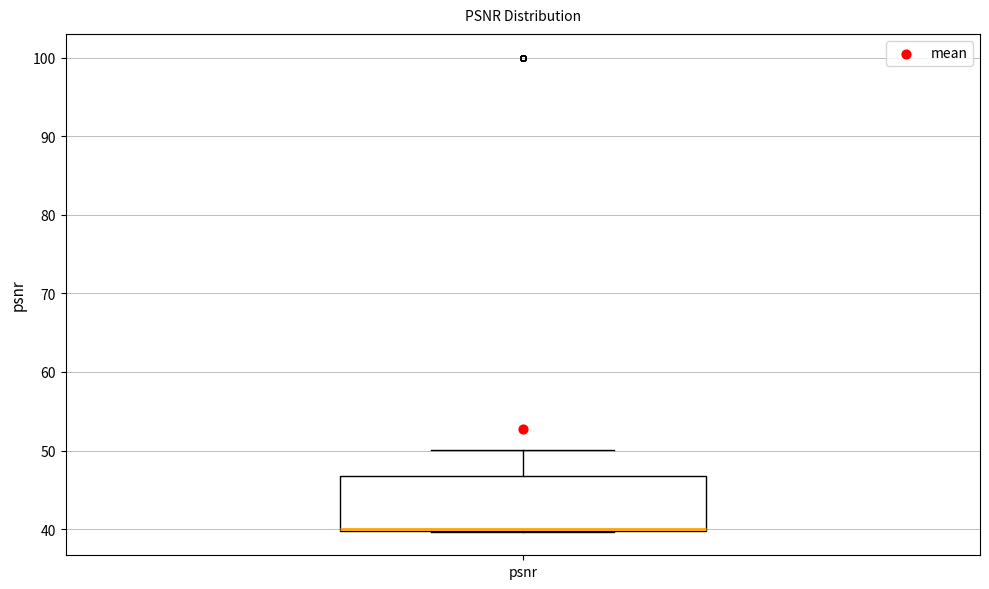

Where is the lower edge of the box for psnr on the y-axis? The values are not printed on the chart, so give them approximately, as read against the axis.

40